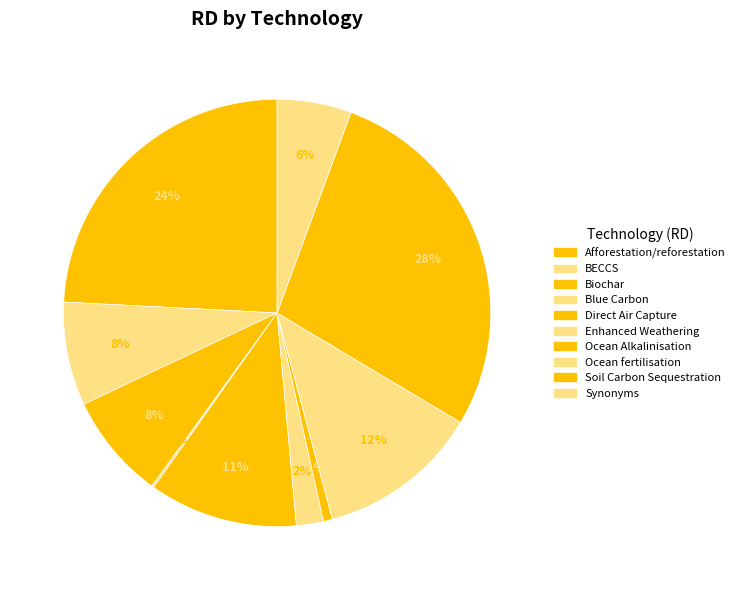

Between Ocean Alkalinisation and BECCS, which is larger?

BECCS